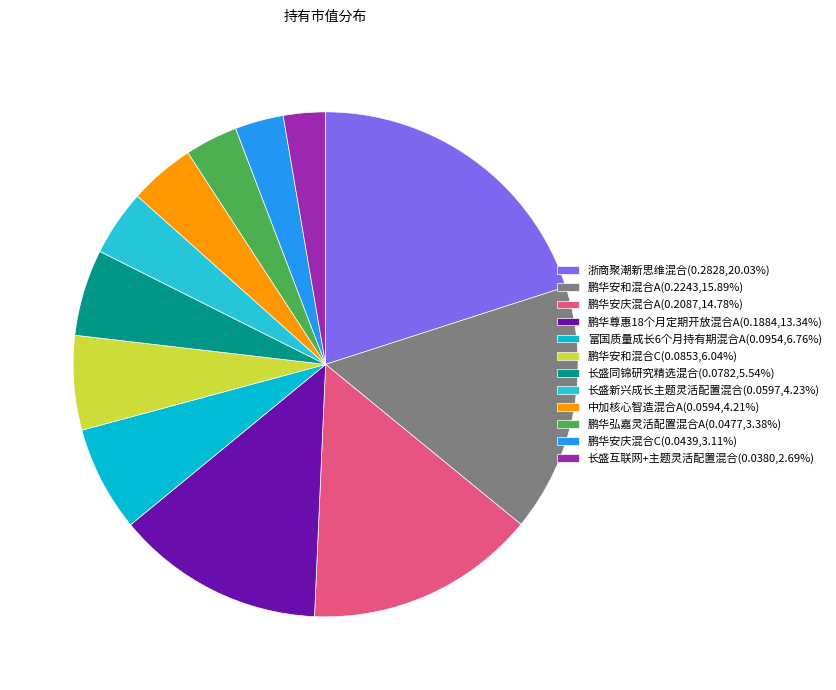

Count the number of slices in the pie.

12